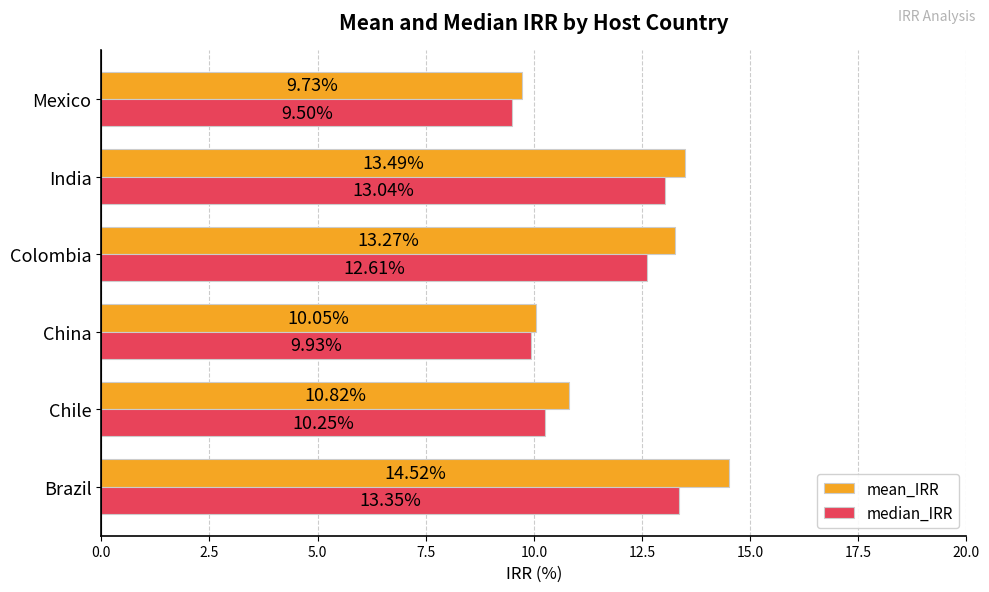

What is the sum of all mean_IRR values?

71.9